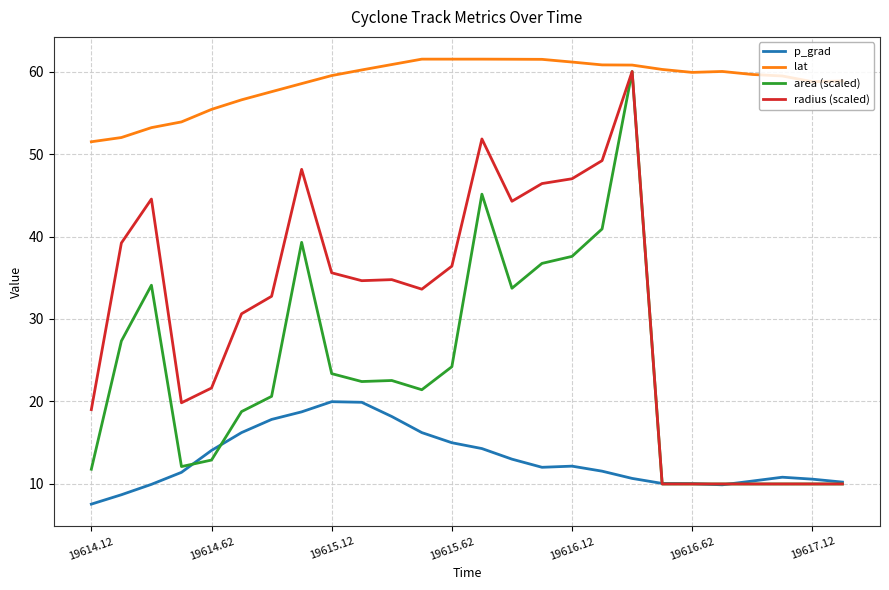

Which series has the largest total across all categories?

lat